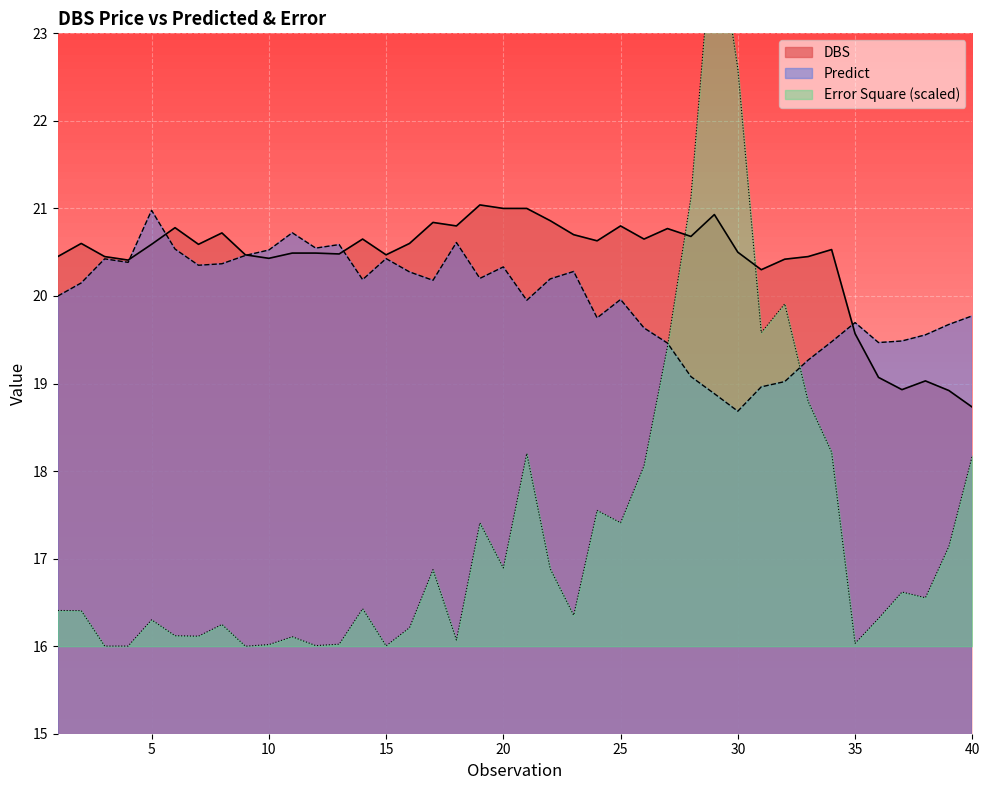

True or false: Predict and Error Square cross at least once.

True